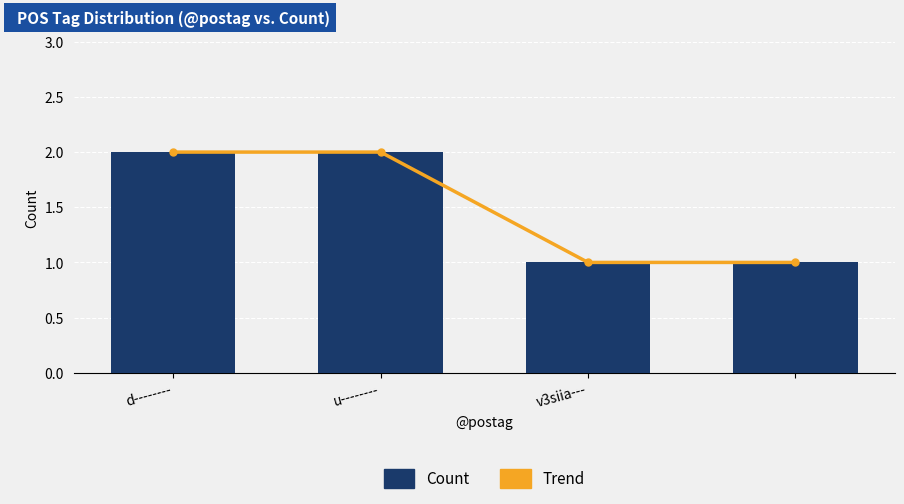

List the labels in order of Trend value, largest first.

d--------, u--------, v3siia---, 3